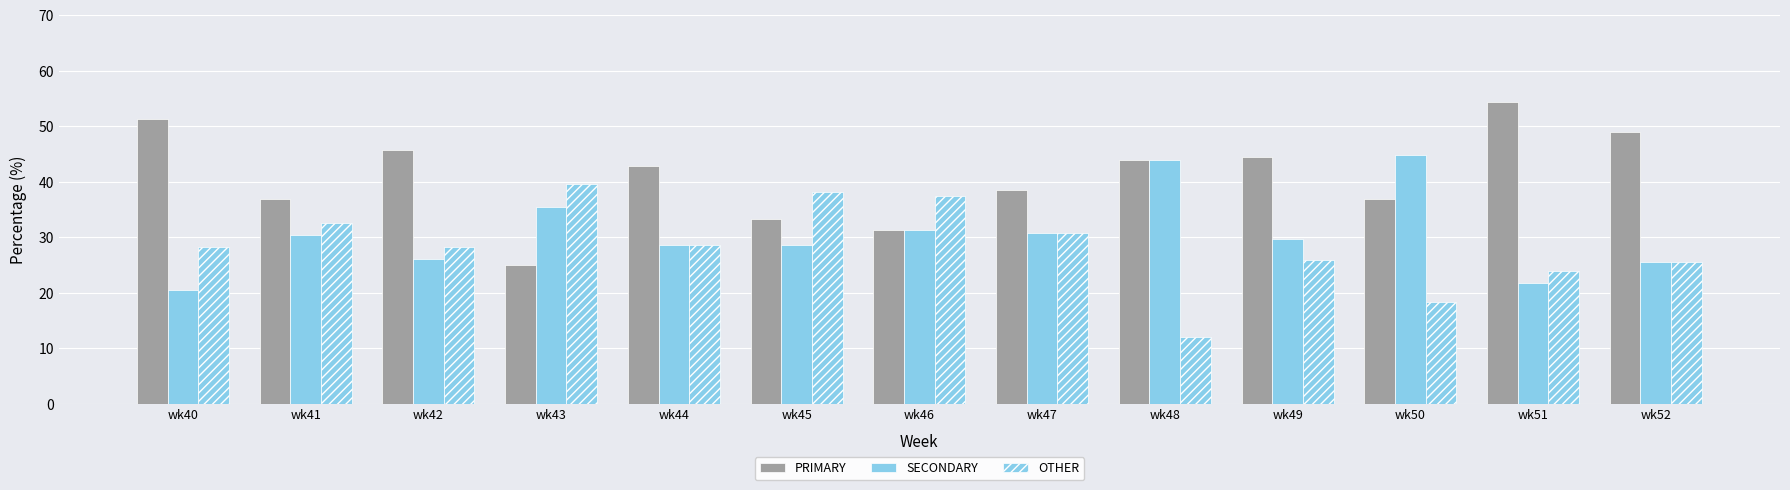

What is the sum of all OTHER values?

369.4